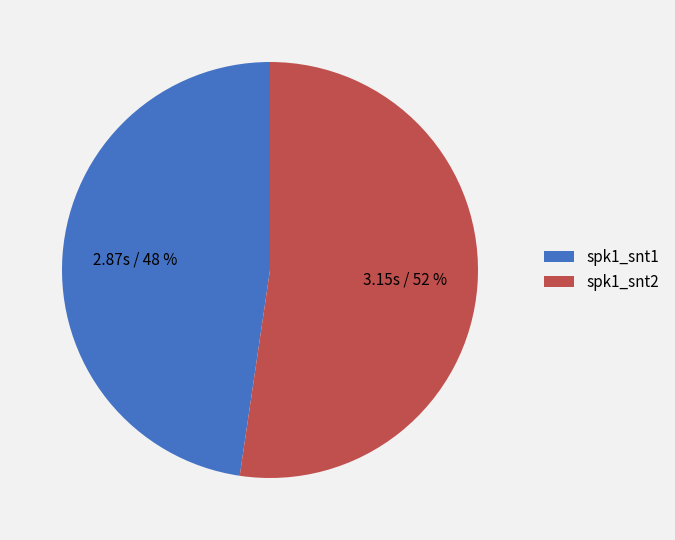

How many slices are in this pie chart?

2